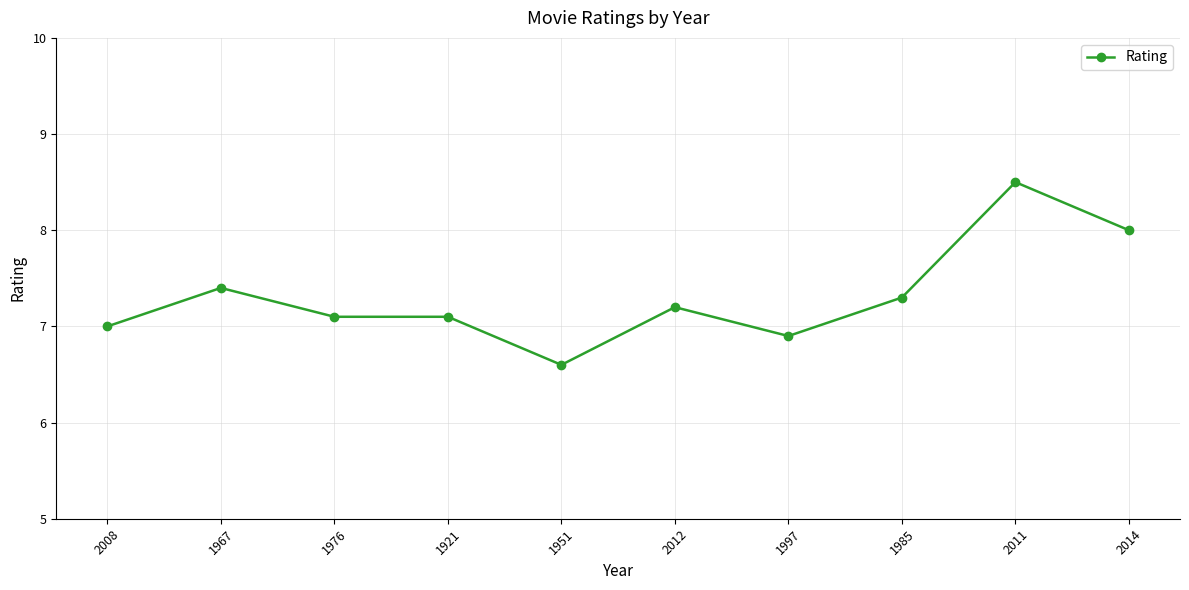

True or false: the data has more than 2 interior local peaks.

True